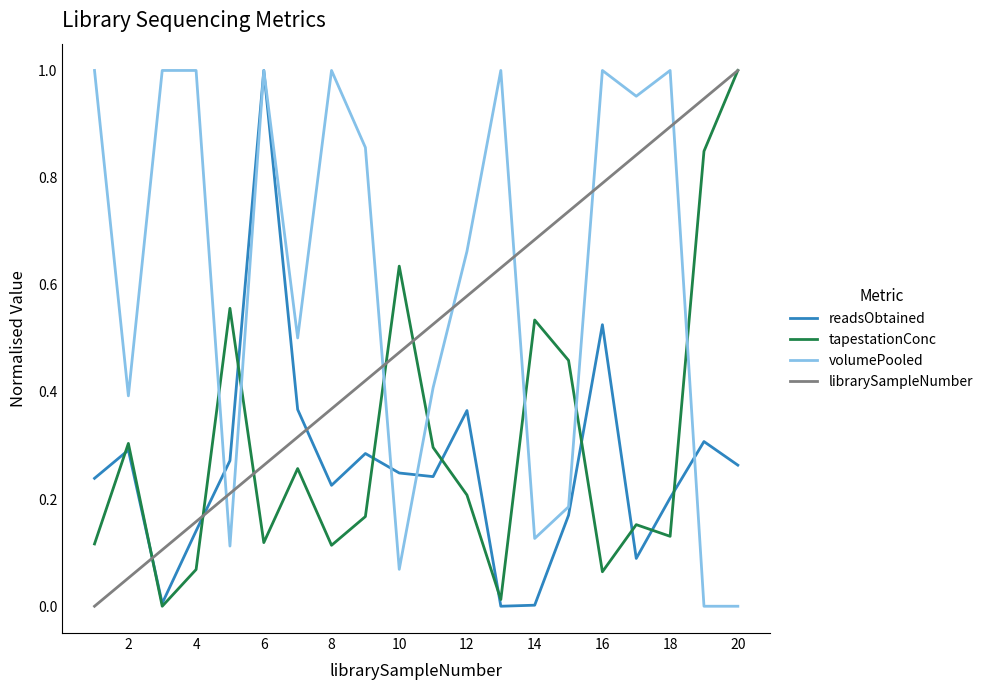

How many times do tapestationConc and volumePooled cross each other?

7